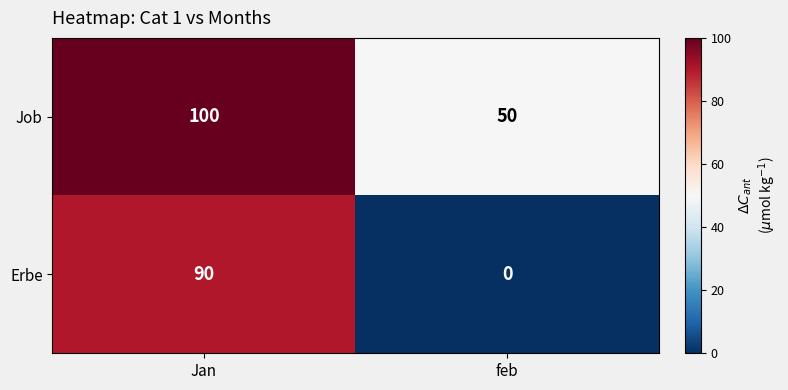

What is the maximum value shown in the chart?

100